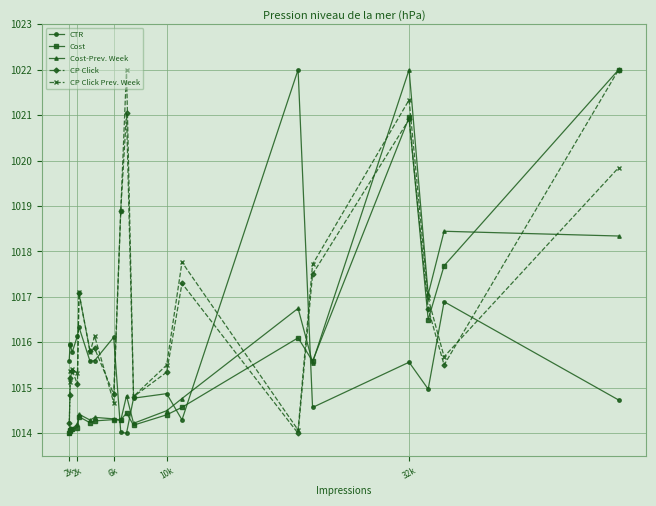

At how many categories does at least one series exceed 1020?

4